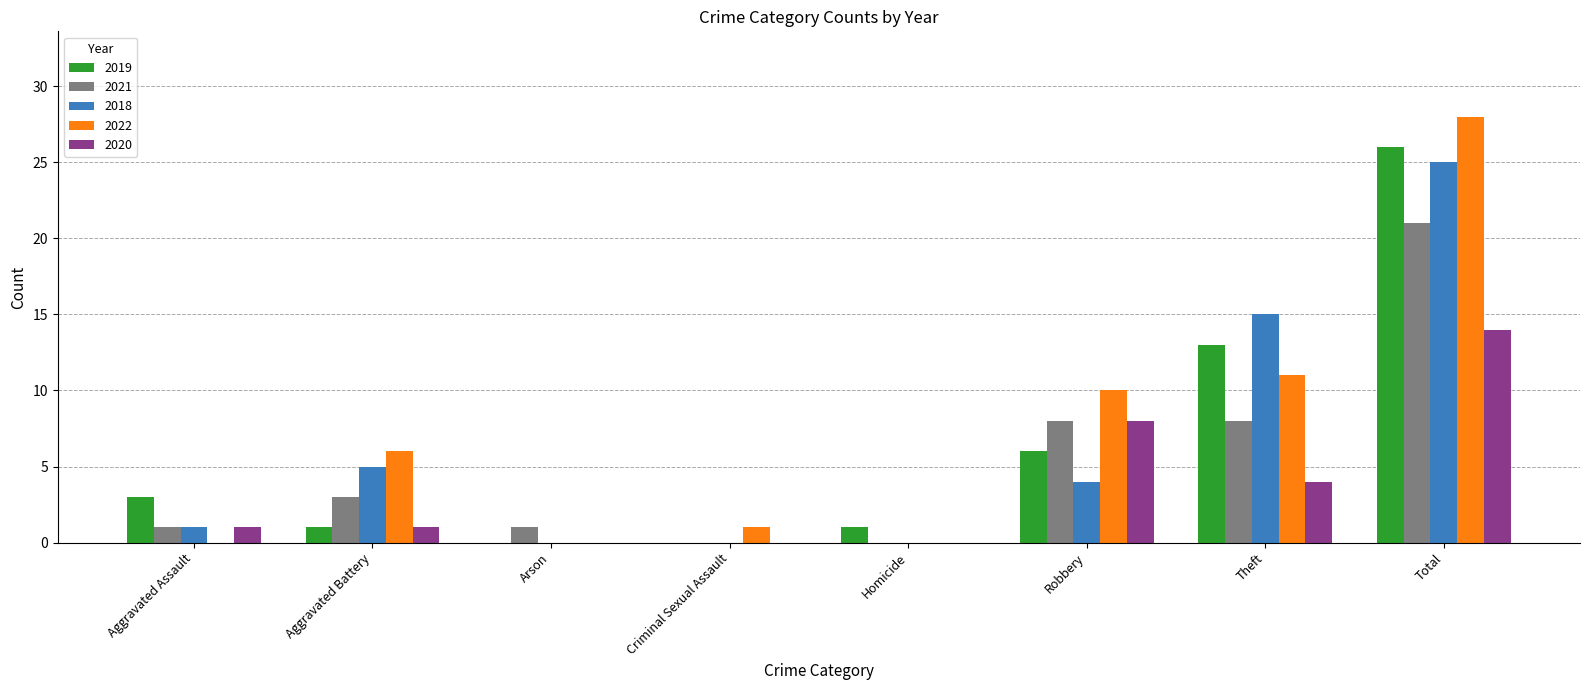

What is the sum of the 2019 values at Aggravated Assault and Robbery?

9